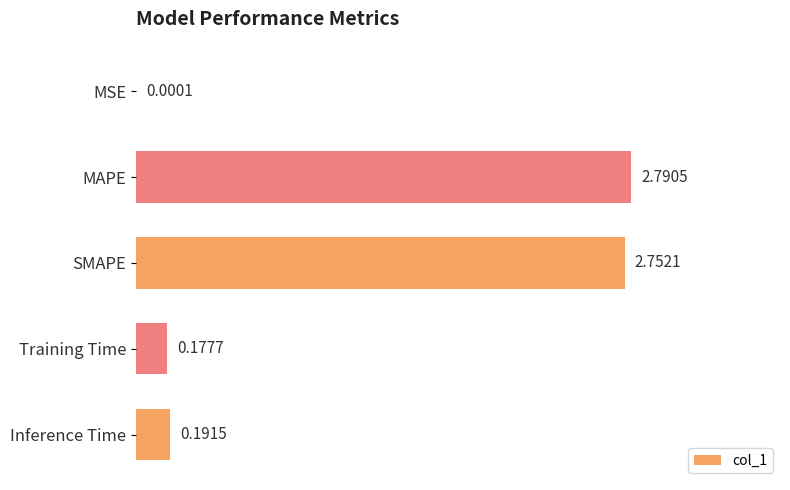

What is the average value?

1.2